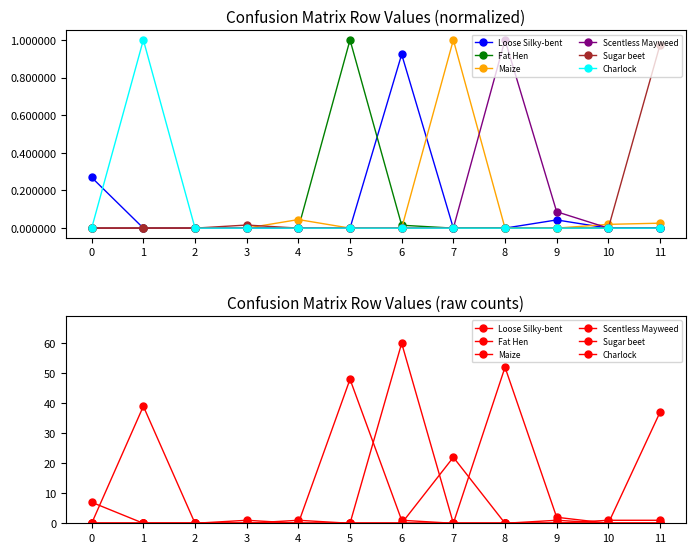

True or false: Sugar beet and Fat Hen intersect in this chart.

False